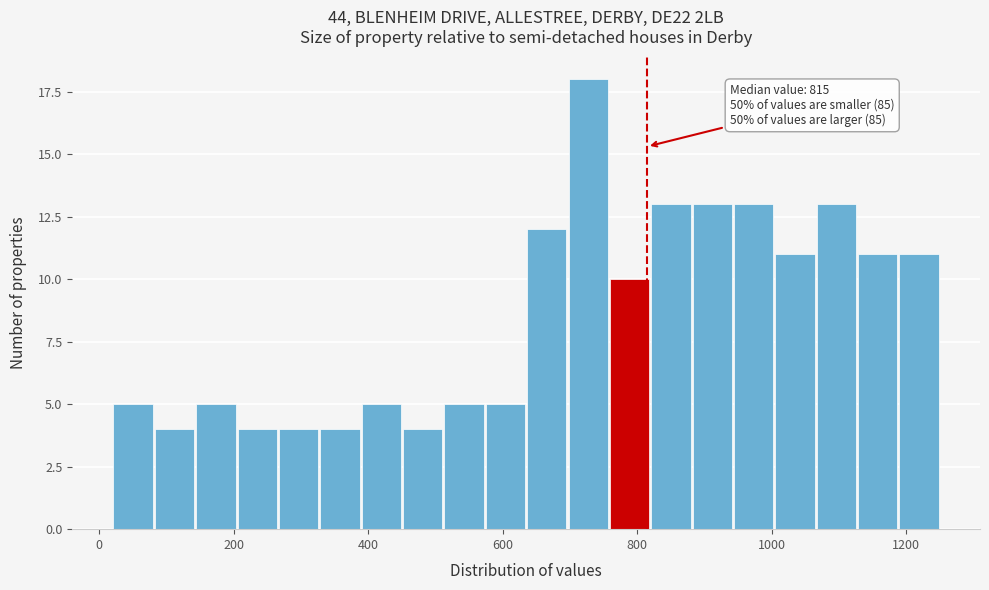

Read against the x-axis, roughly where is the centre of the tallest bar?

720